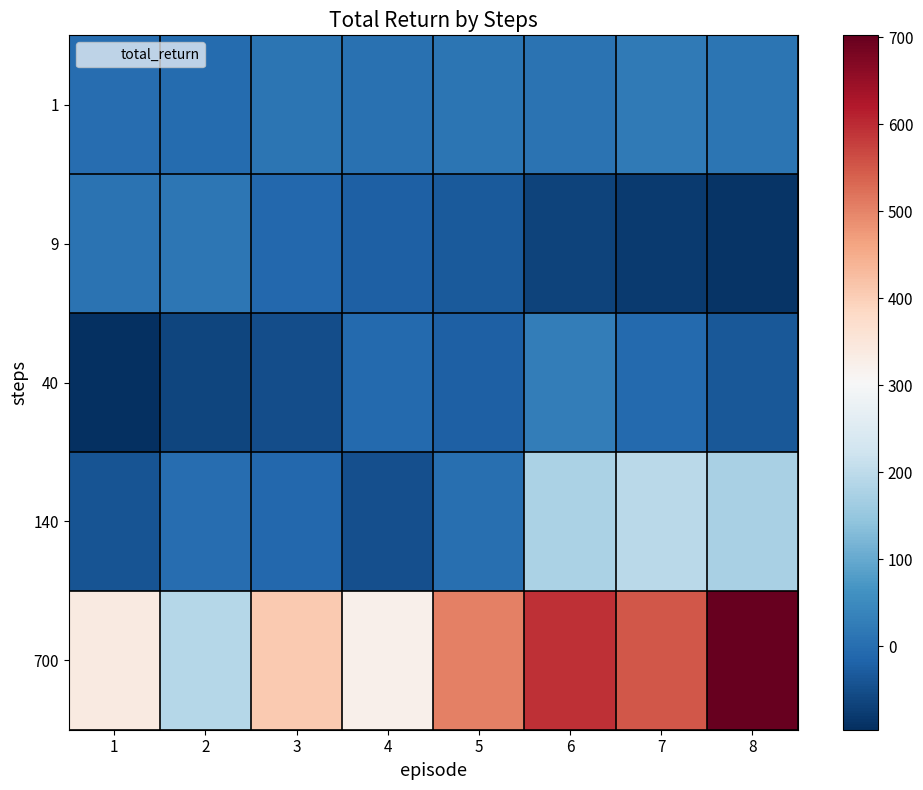

Which series has the largest total across all categories?

700